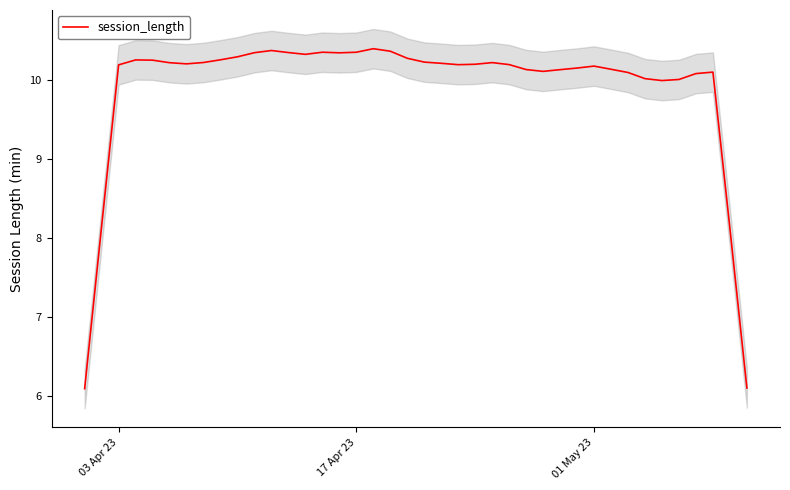

Does the chart have visible grid lines?

No